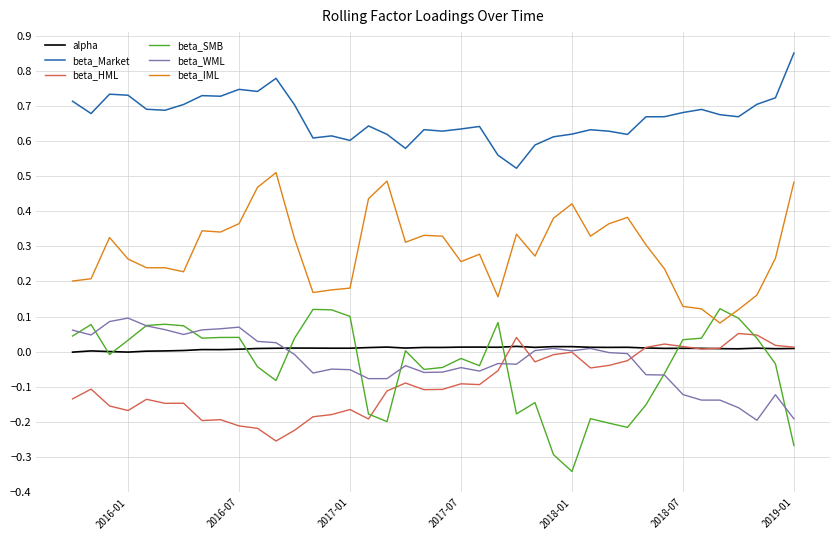

At how many categories does at least one series exceed 0?

40